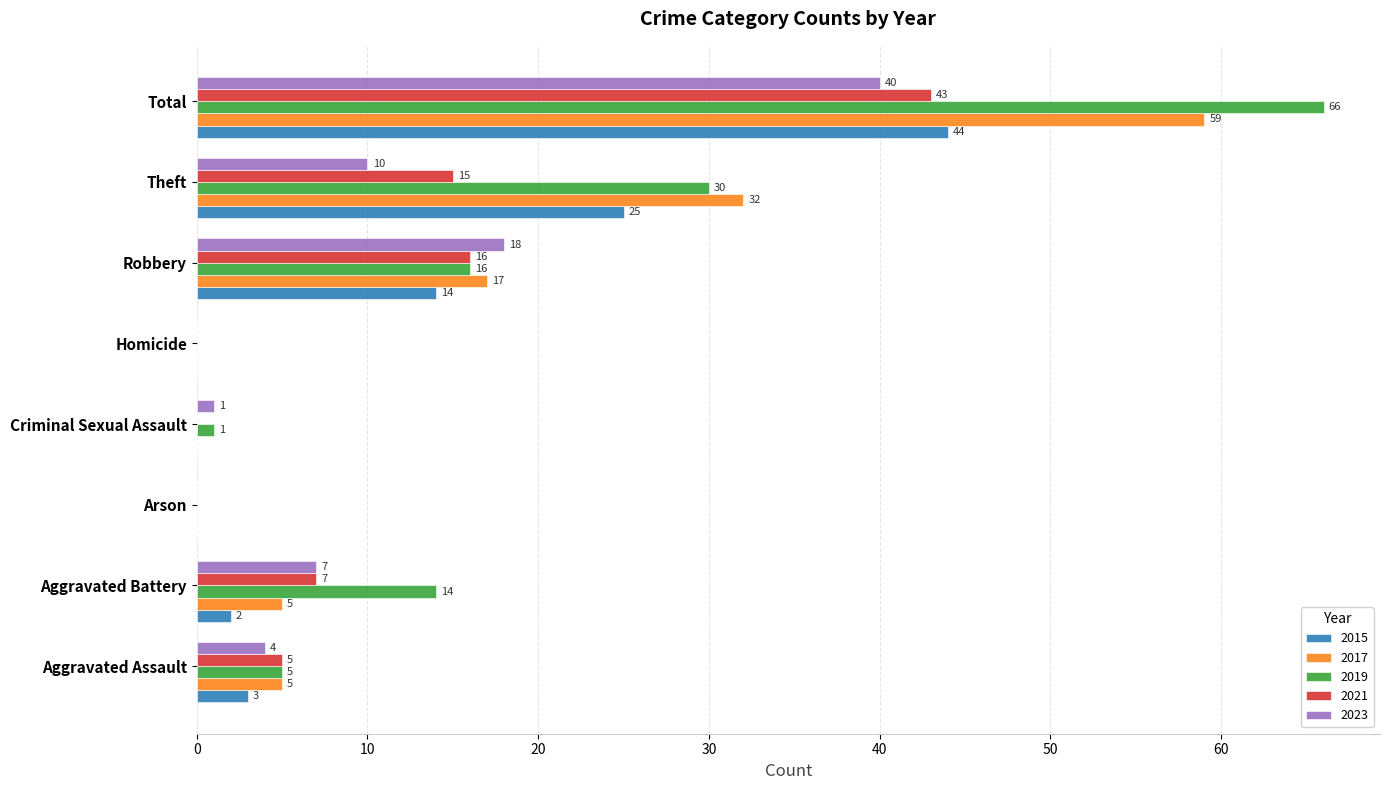

What is the total value across all series at Aggravated Battery?

35